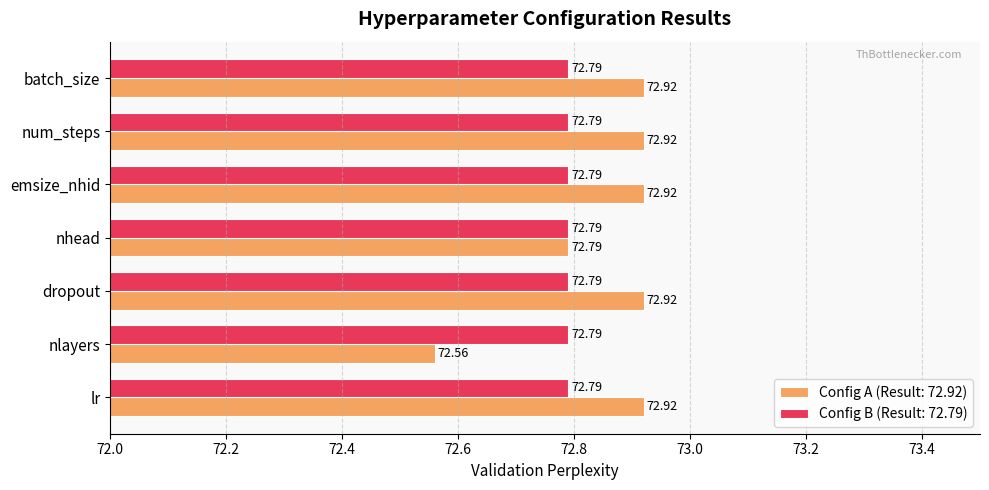

What is the sum of all Config B (Result: 72.79) values?

509.5